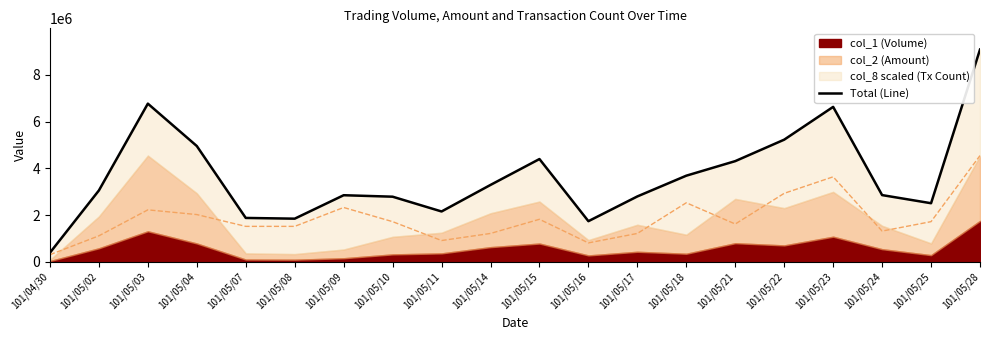

Reading left to right, what are all the values shown in this chart?

101/04/30=387282.7	101/05/02=3052429.8	101/05/03=6766389.6	101/05/04=4952827.8	101/05/07=1875773.3	101/05/08=1844433.3	101/05/09=2847650.4	101/05/10=2784935.1	101/05/11=2152328.0	101/05/14=3288300.7	101/05/15=4395816.0	101/05/16=1736817.1	101/05/17=2796250.7	101/05/18=3683822.2	101/05/21=4306954.2	101/05/22=5225285.8	101/05/23=6628162.0	101/05/24=2853381.6	101/05/25=2505225.1	101/05/28=9081000.0